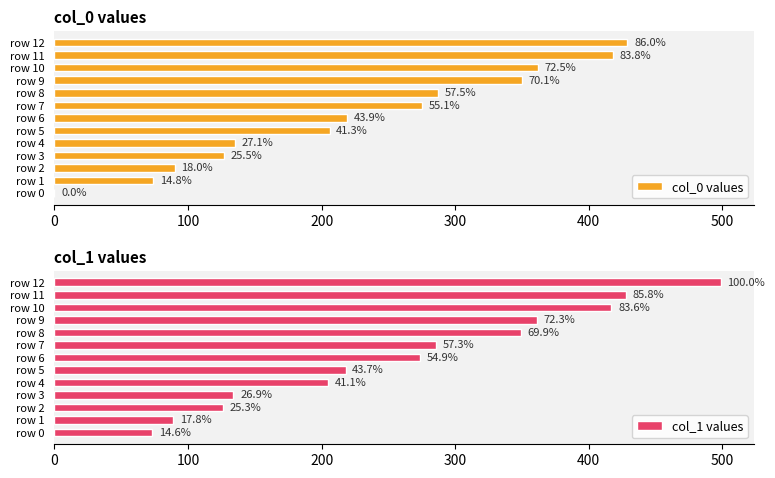

What is the difference between the second highest and minimum values in the col_1 values series?

355